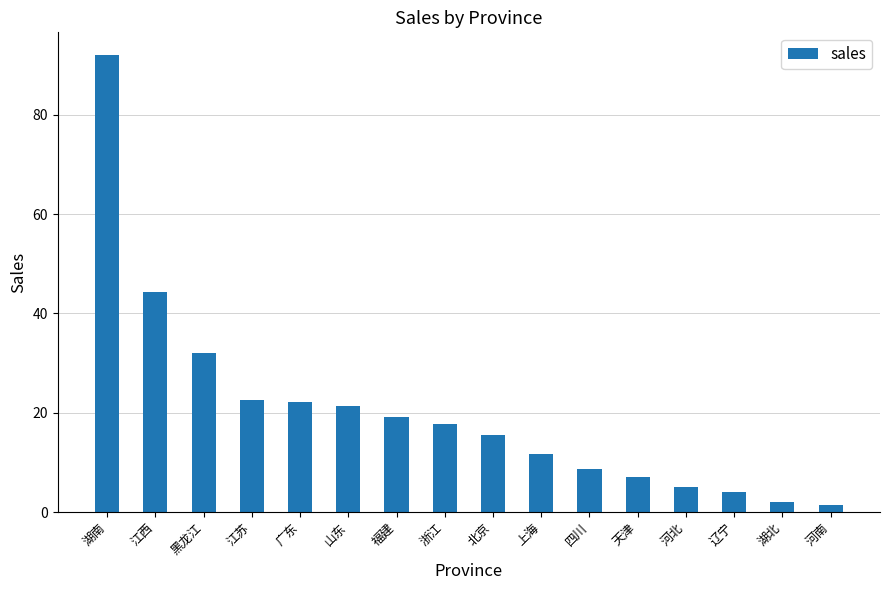

What is the label of the 2nd bar from the left?

江西